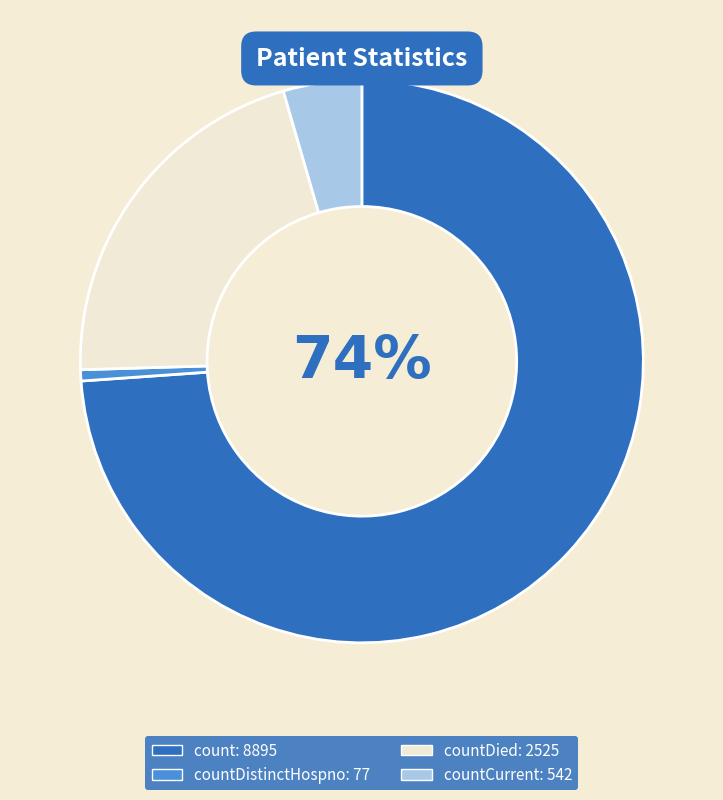

Is there any slice that represents more than half of the pie?

Yes